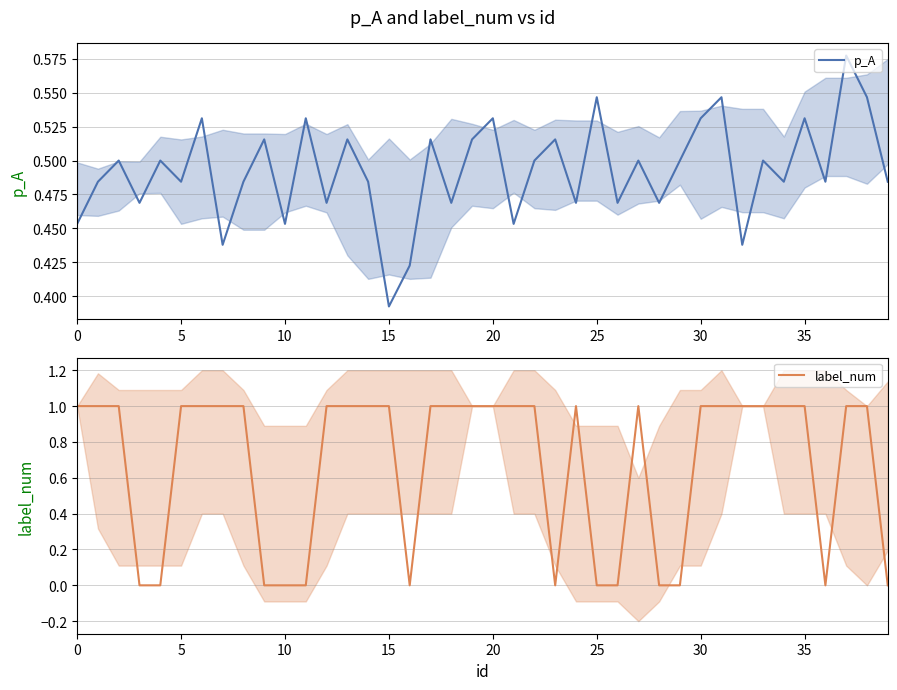

What is the difference between the second highest and second lowest values in the p_A series?

0.1